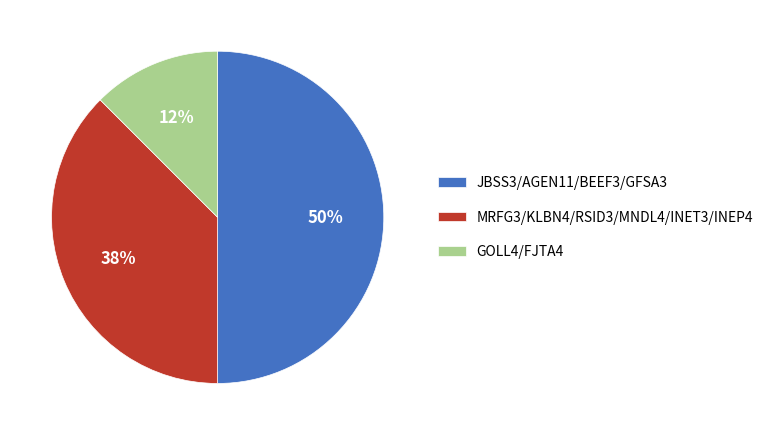

How many slices are in this pie chart?

3